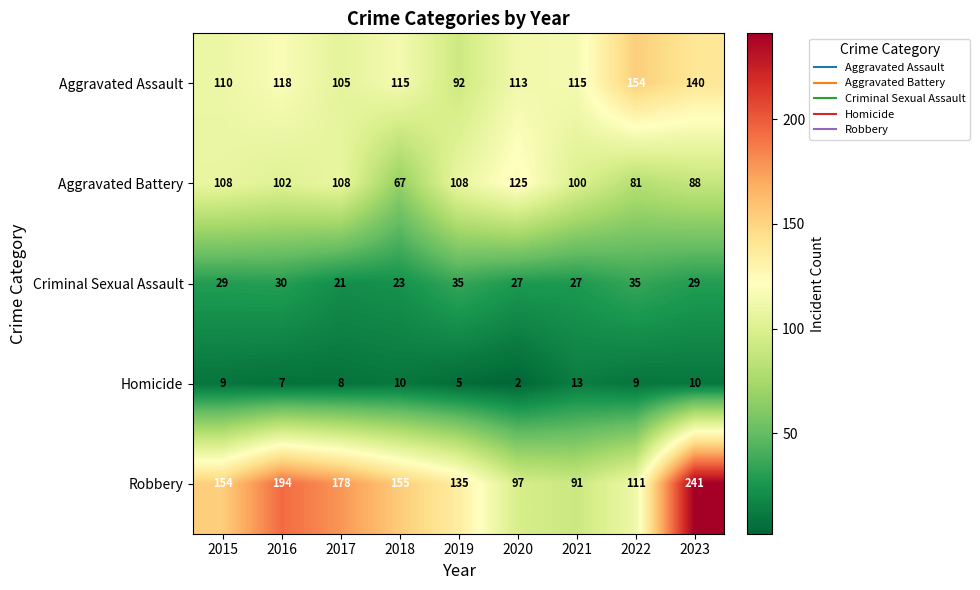

At 2018, list the series in order from largest to smallest.

Robbery, Aggravated Assault, Aggravated Battery, Criminal Sexual Assault, Homicide